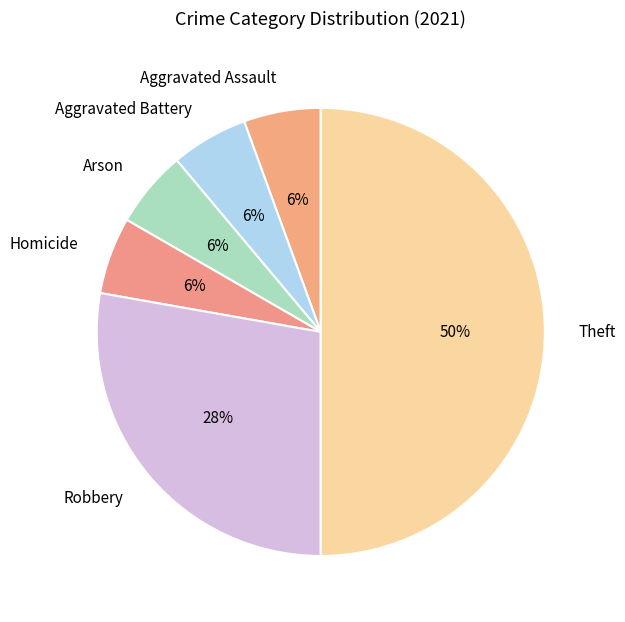

Approximately how many times larger is the value at Aggravated Battery compared to Aggravated Assault?

1.0